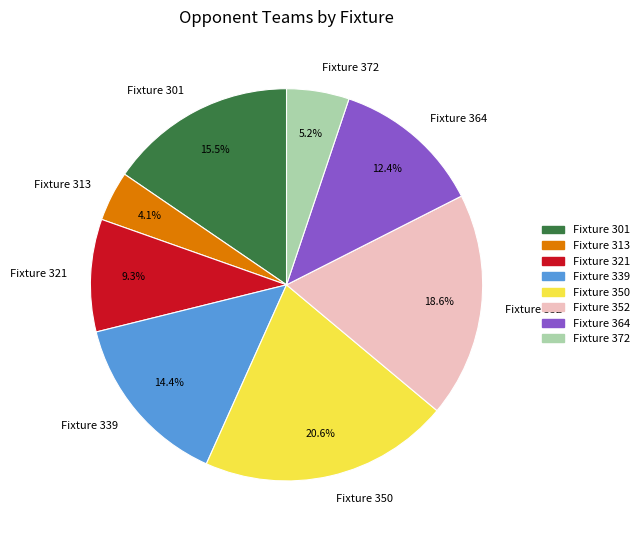

Between Fixture 350 and Fixture 301, which is larger?

Fixture 350